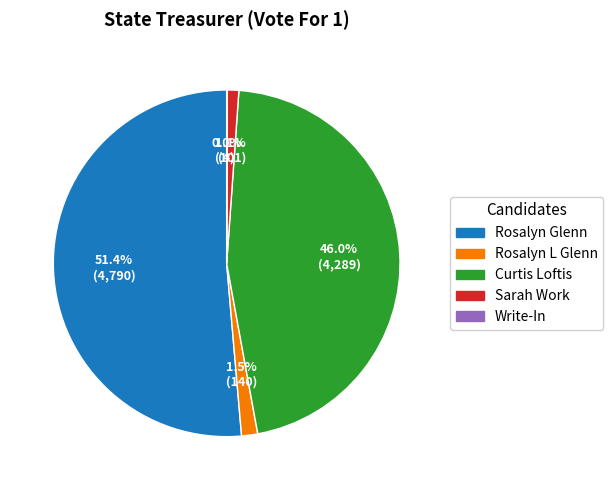

What percentage is NOT represented by Curtis Loftis?

54.0%